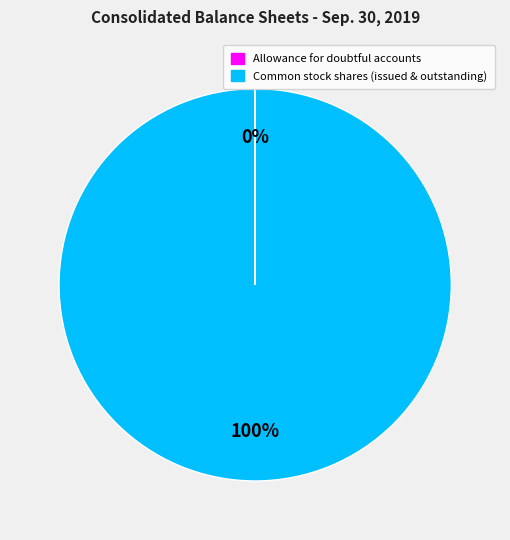

To the nearest percent, what is the average slice percentage?

50%